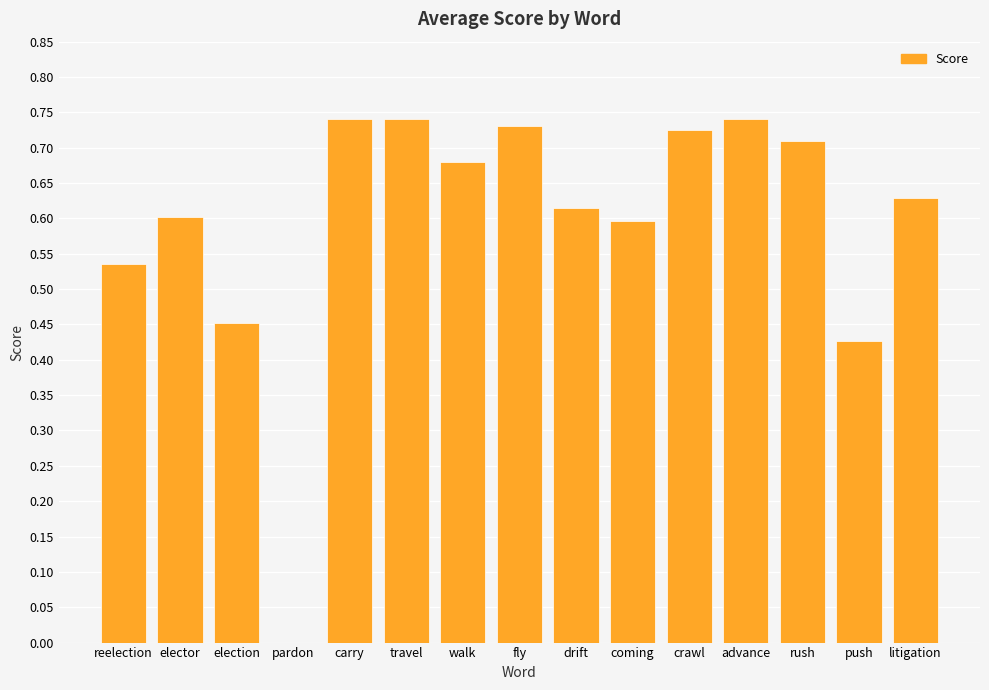

Does the chart contain stacked bars?

No